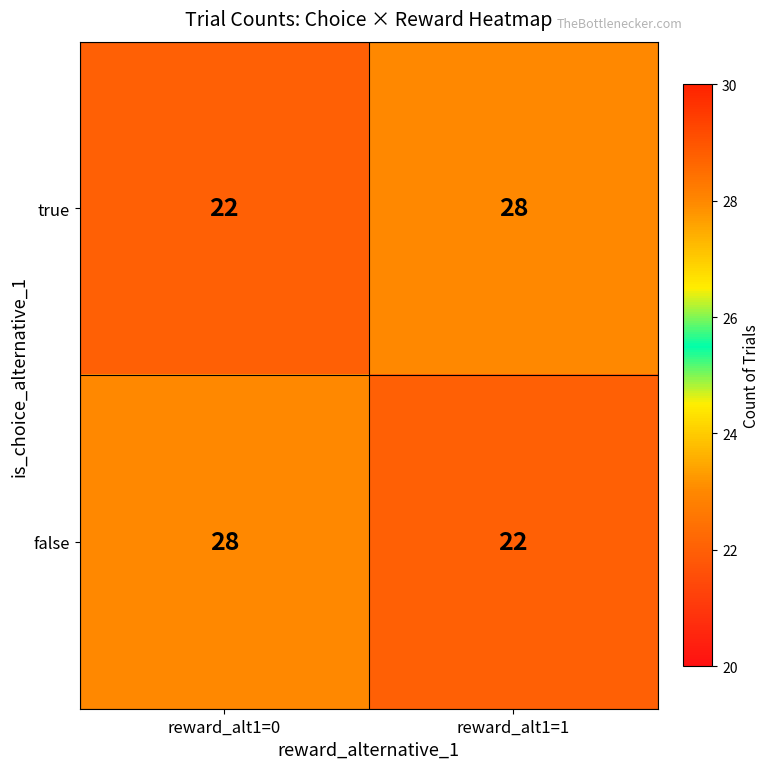

What is the approximate value of false at reward_alt1=1?

22